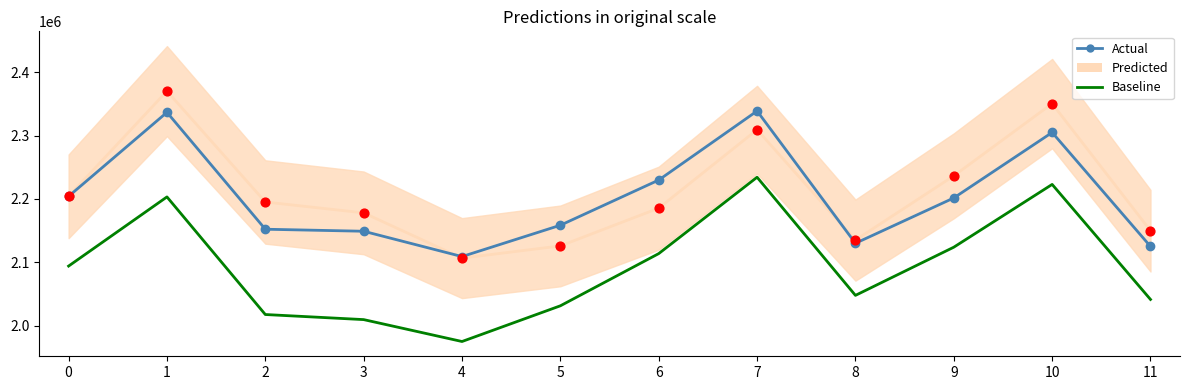

Which series has the widest spread of Y values?

Baseline